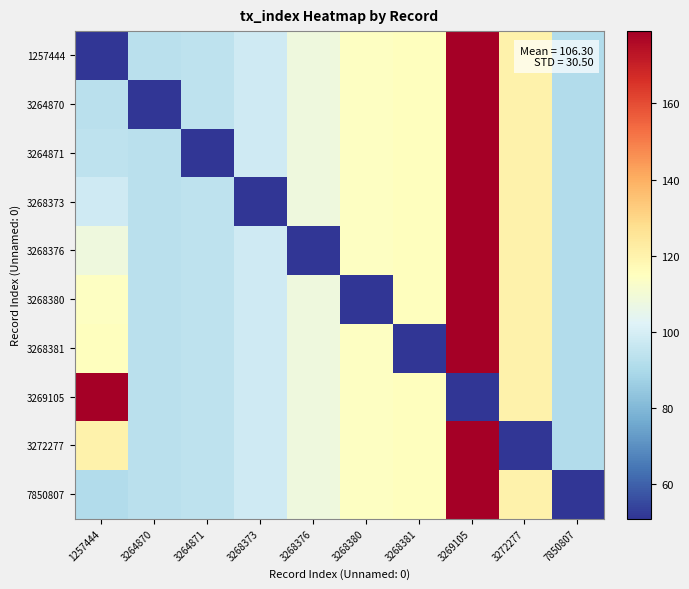

Which label corresponds to the largest value in the chart?

3269105